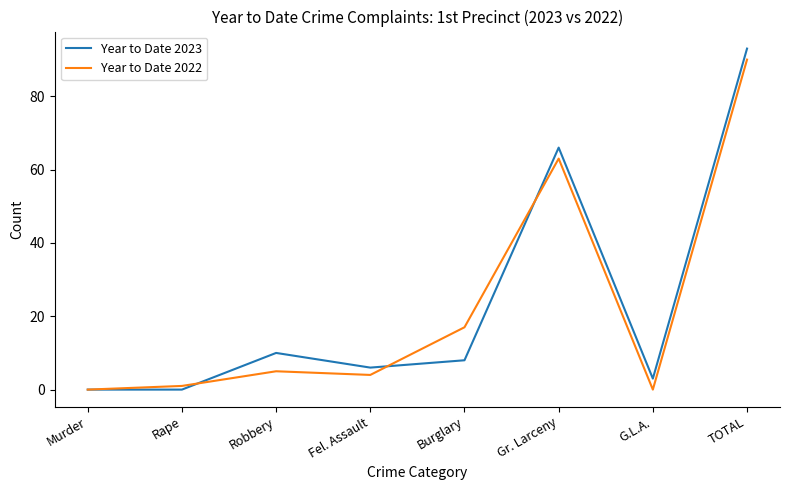

The Year to Date 2023 series shows 6 at Fel. Assault. True or false?

True